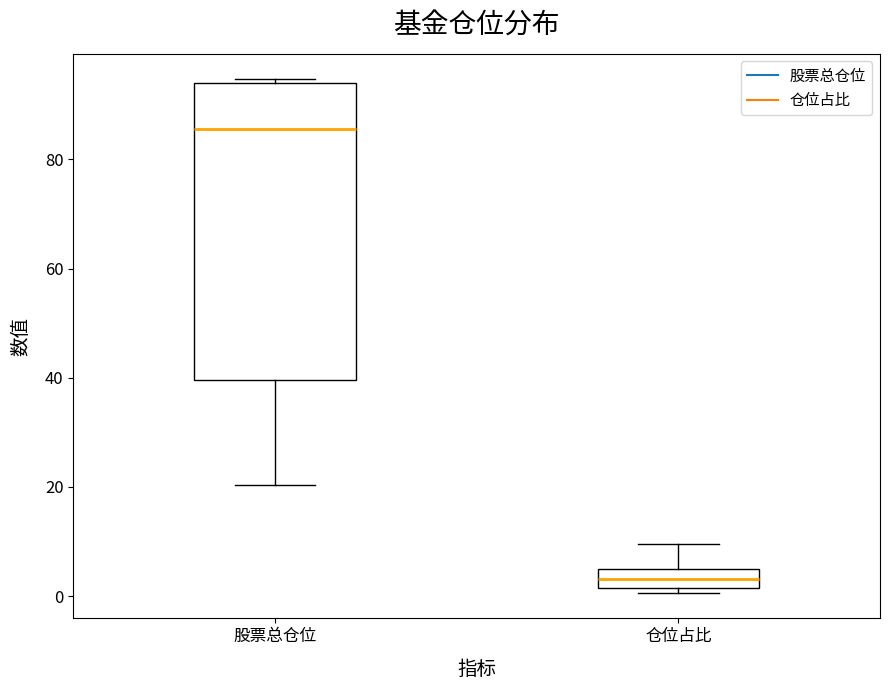

Reading left to right, read every box against the y-axis: the position of its median line, the range the box covers, and the ends of its whiskers. The values are not printed on the chart, so give them approximately, as read against the axis.

股票总仓位: median 86, box 40 to 94, whiskers 20 to 94 (just above the box's upper edge)
仓位占比: median 4 (inside the box), box 2 to 4, whiskers 0 to 10